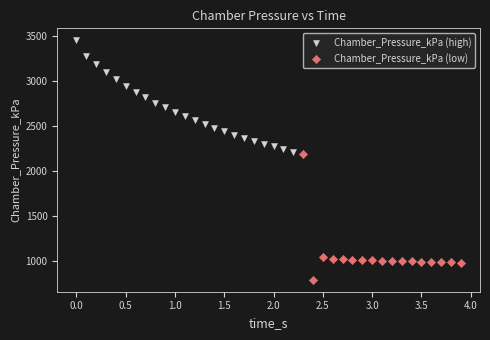

What are all the series names shown in the legend?

Chamber_Pressure_kPa (high), Chamber_Pressure_kPa (low)